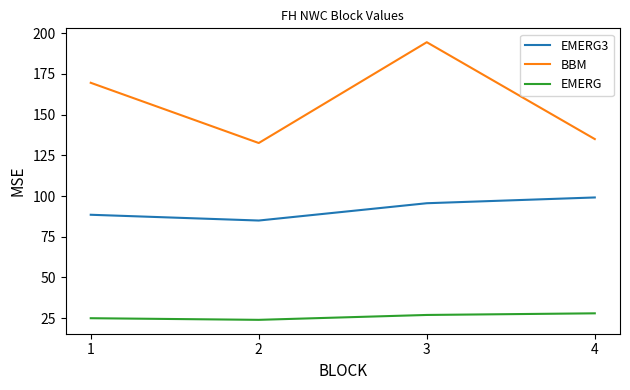

At which label is BBM closest to 163?

1